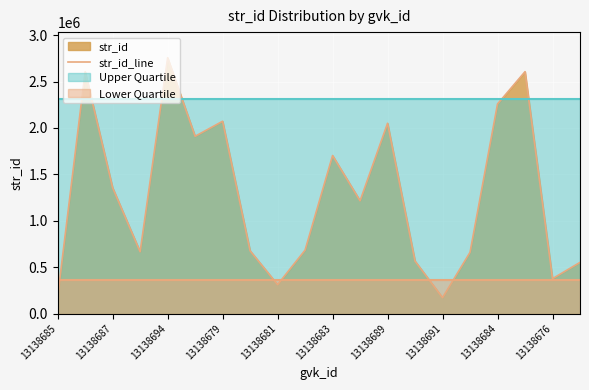

Is it true that str_id_line equals 2258941 at 13138684?

True